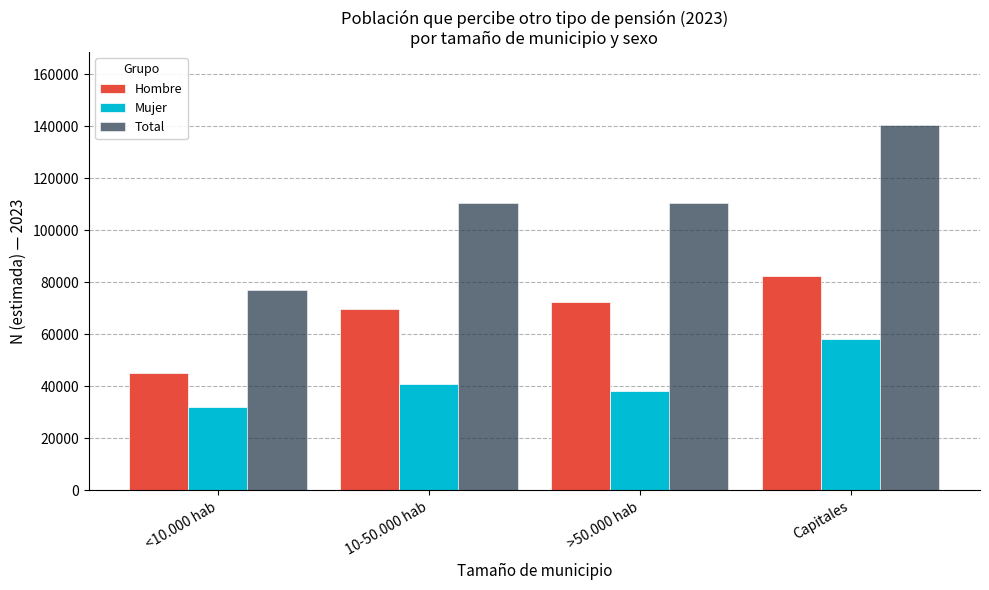

Which series has the widest spread of values?

Total